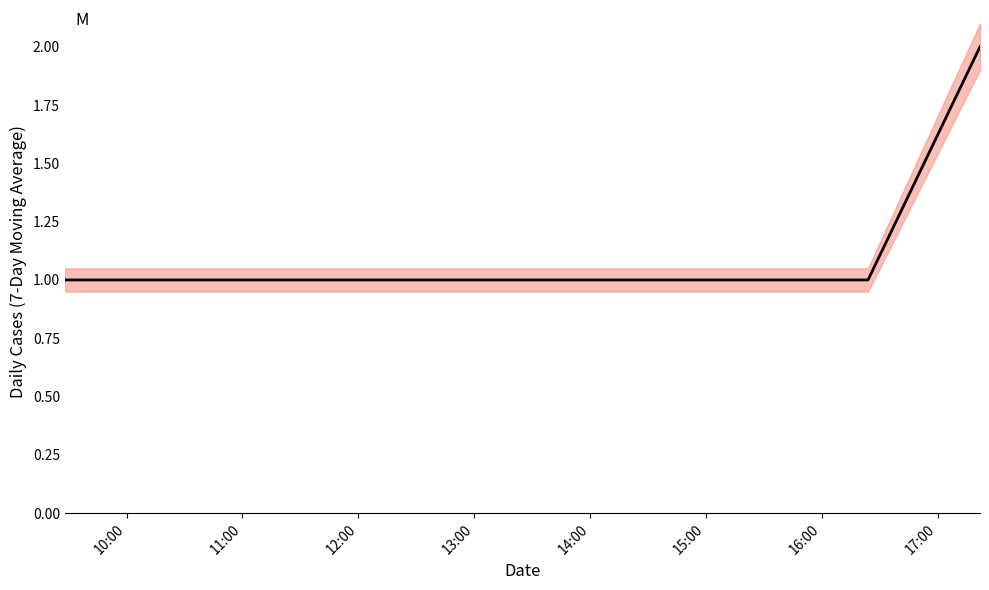

Which label corresponds to the smallest value in the chart?

10:00